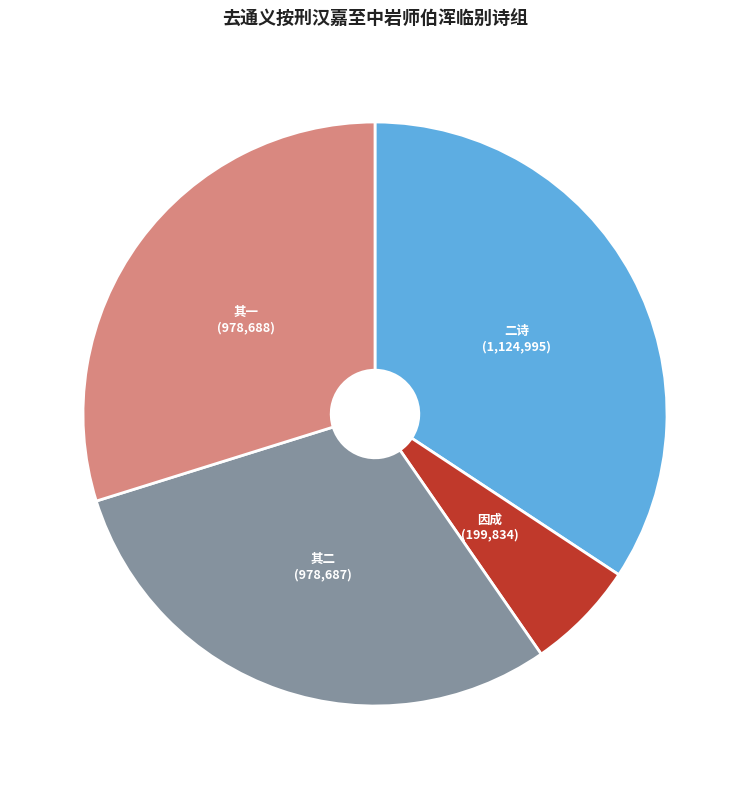

Is there a majority slice in this chart?

No